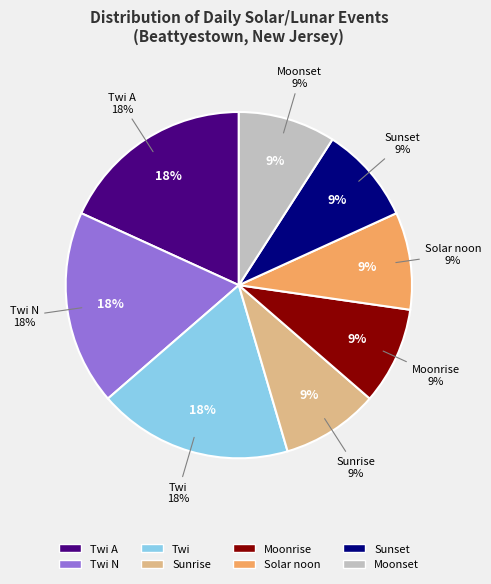

Does Sunrise account for over 50% of the chart?

No